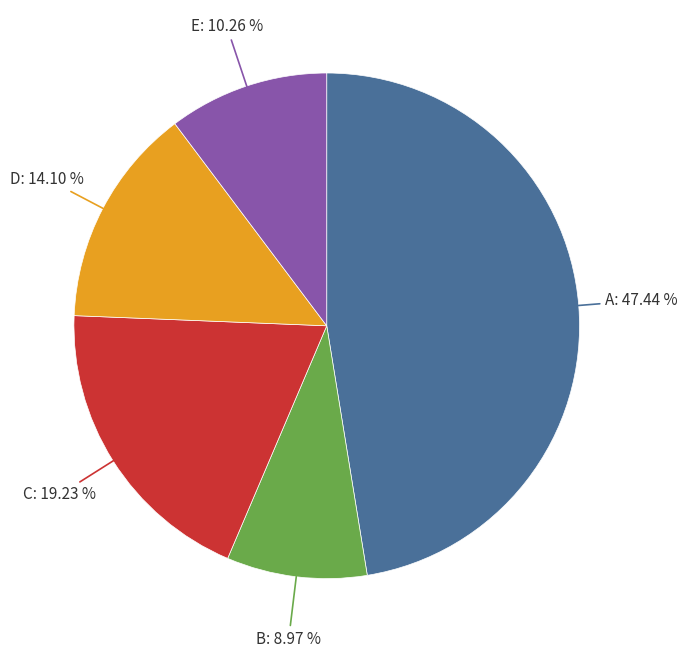

How many slices are in this pie chart?

5